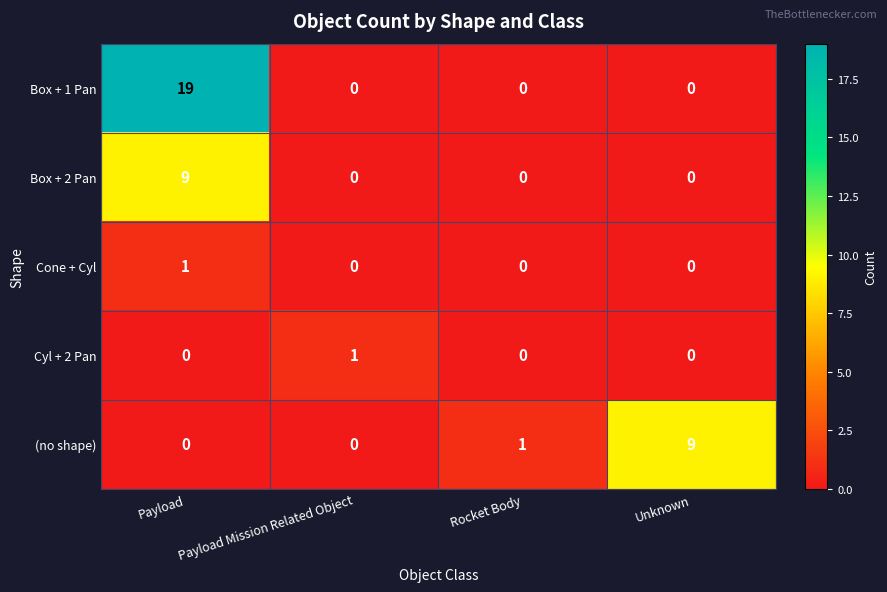

How many data points does each series have?

4